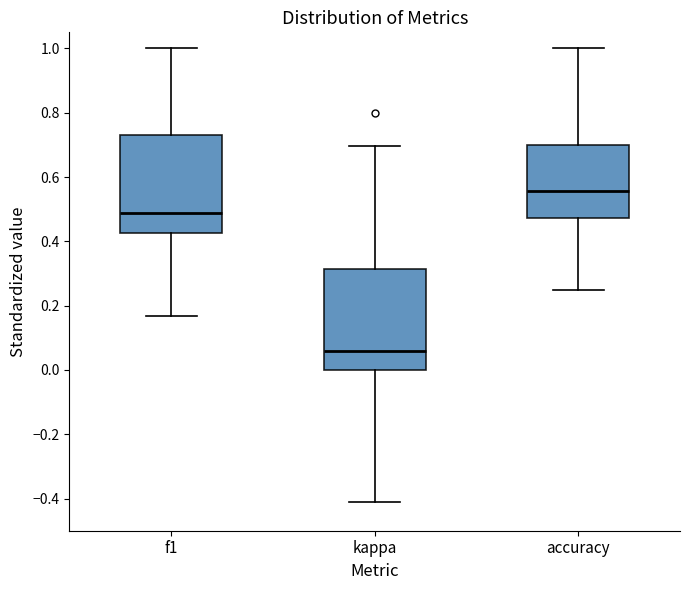

Reading left to right, transcribe this box plot: for each box, give where its median line is, the range the box spans, and where its two whiskers end, as read against the y-axis. The values are not printed on the chart, so give them approximately, as read against the axis.

f1: median 0.48, box 0.42 to 0.72, whiskers 0.16 to 1.00
kappa: median 0.06, box 0.00 to 0.32, whiskers -0.42 to 0.70
accuracy: median 0.56, box 0.48 to 0.70, whiskers 0.26 to 1.00